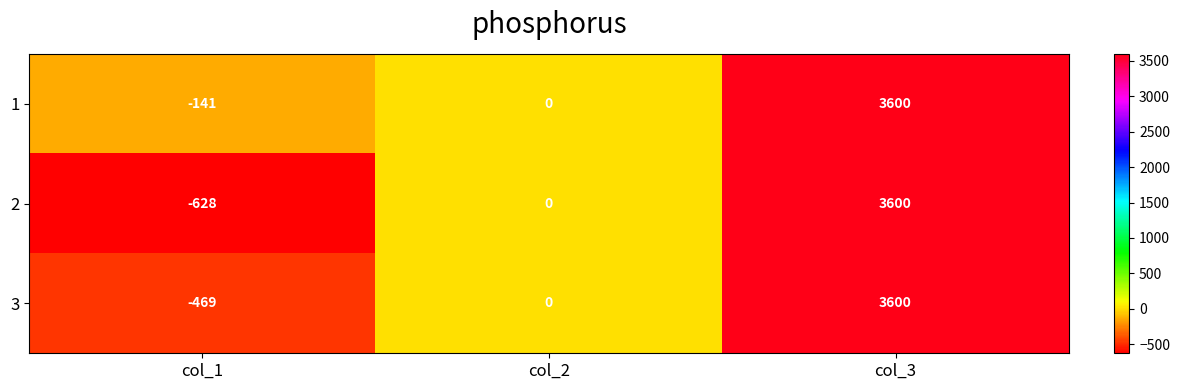

Reading left to right, extract all data points from this chart.

1: -141	0	3600
2: -628	0	3600
3: -469	0	3600